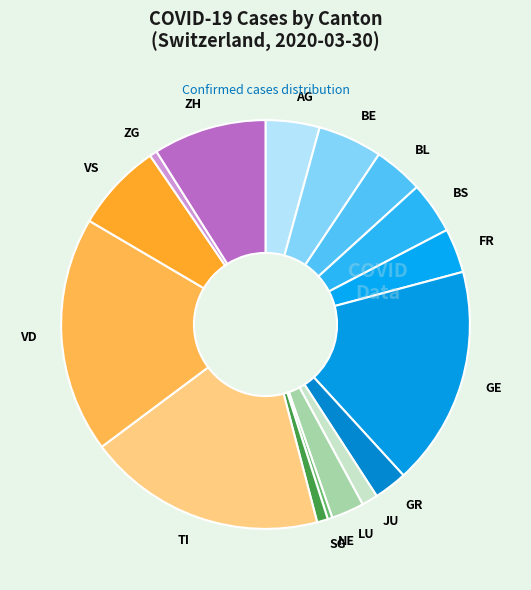

Is the sum of SG and NE greater than half?

No